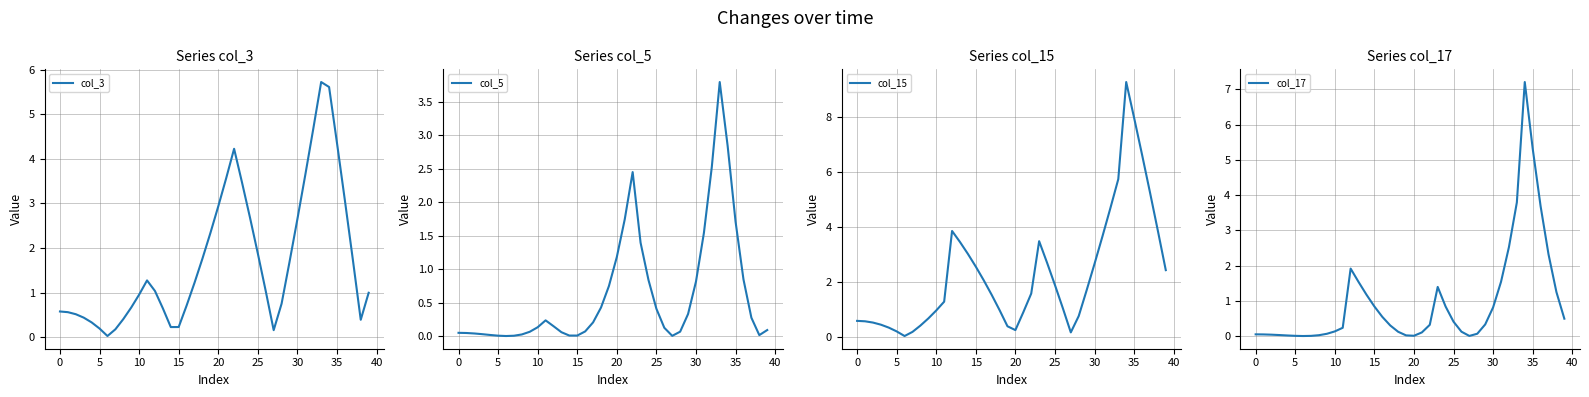

True or false: col_15 and col_17 intersect in this chart.

False